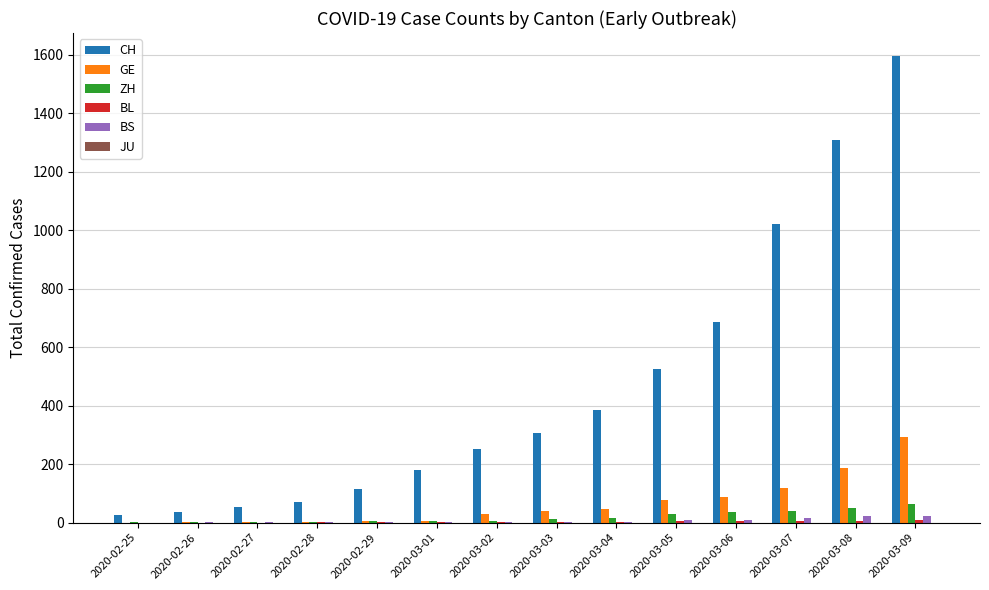

Which series changed the most between 2020-02-28 and 2020-03-03?

CH